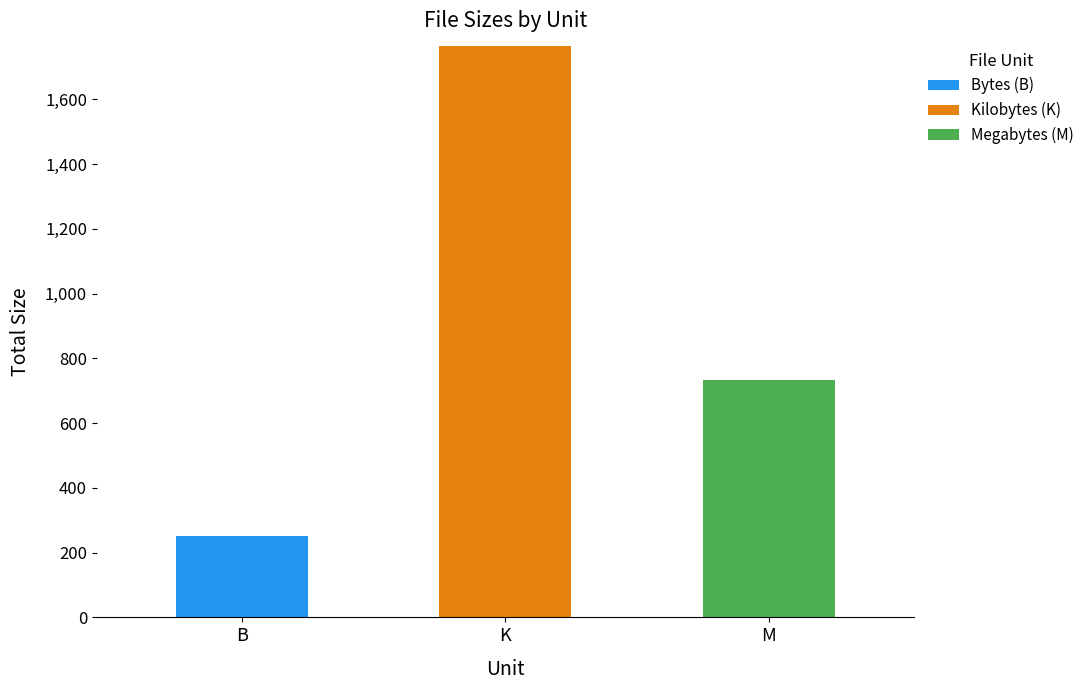

At which category is the sum across all series the highest?

K